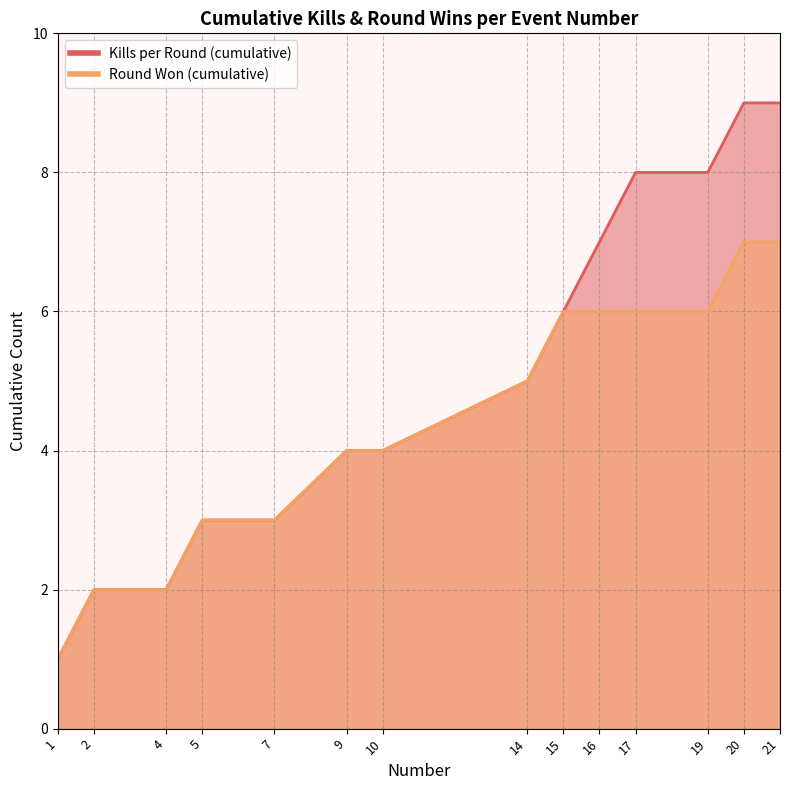

What is the smallest value displayed?

1